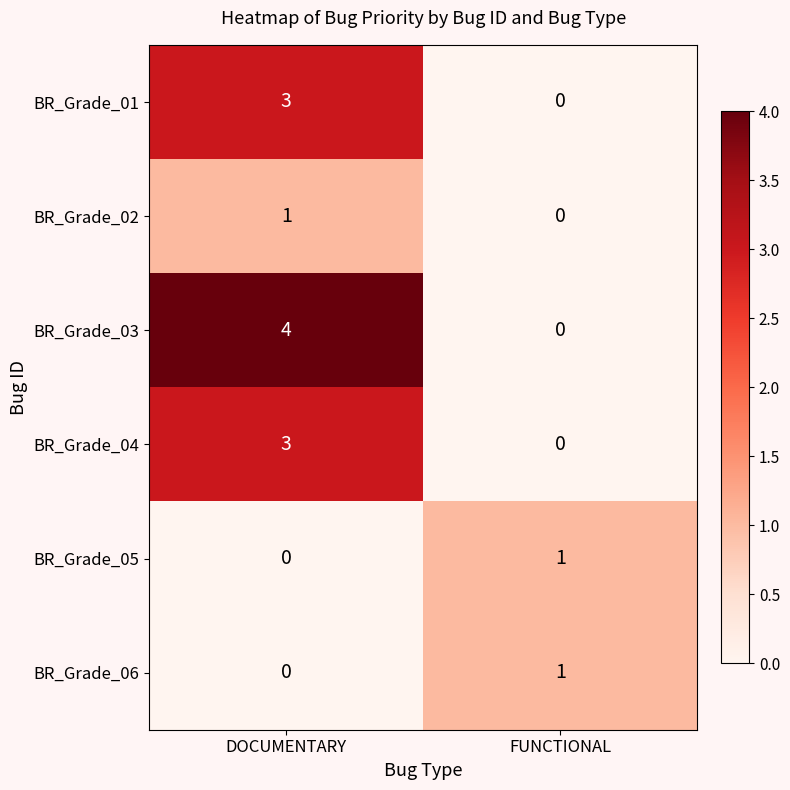

Reading left to right, transcribe all the data shown in this chart.

BR_Grade_01: 3	0
BR_Grade_02: 1	0
BR_Grade_03: 4	0
BR_Grade_04: 3	0
BR_Grade_05: 0	1
BR_Grade_06: 0	1